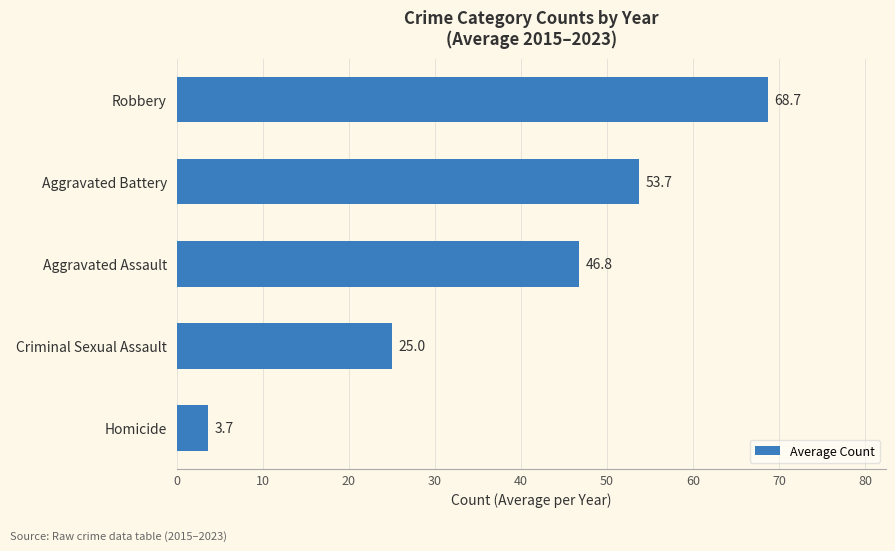

The value at Aggravated Assault is 46.8. True or false?

True